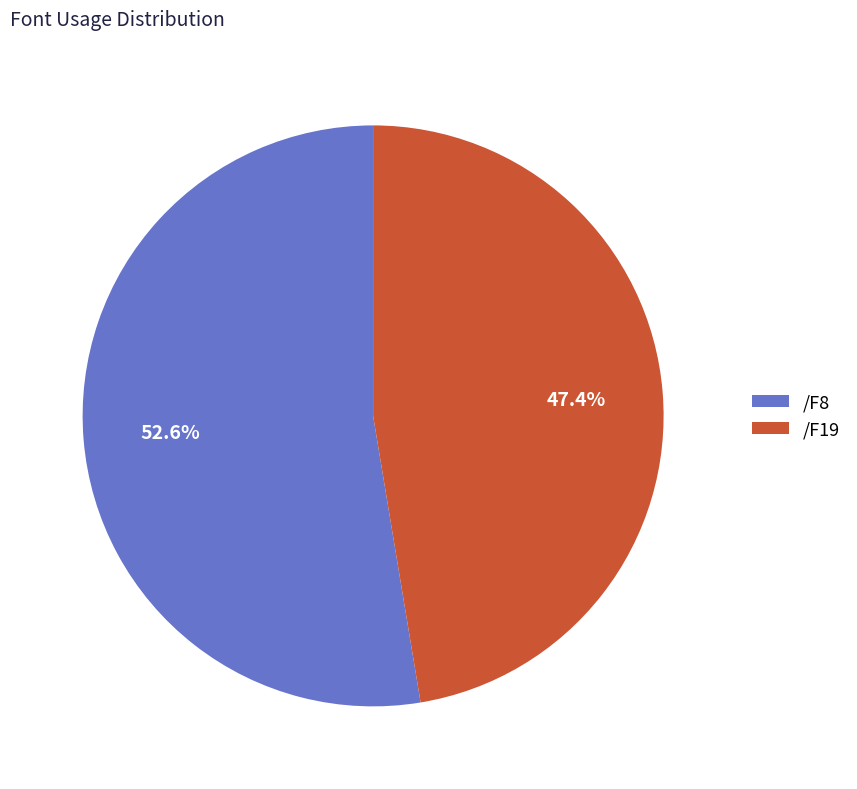

What percentage is NOT represented by /F19?

52.6%